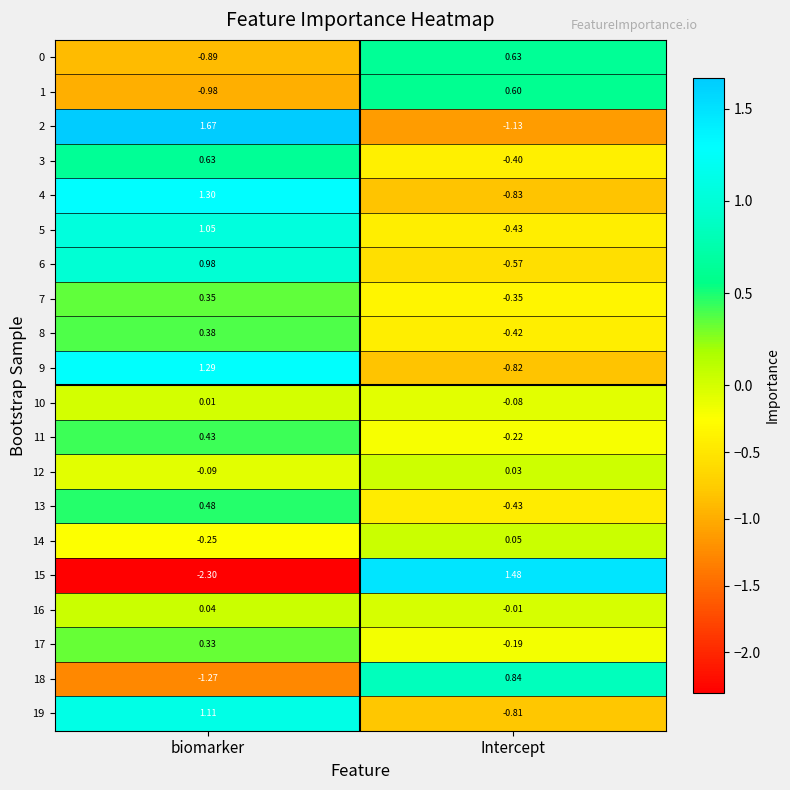

List the labels in order of 9 value, largest first.

biomarker, Intercept